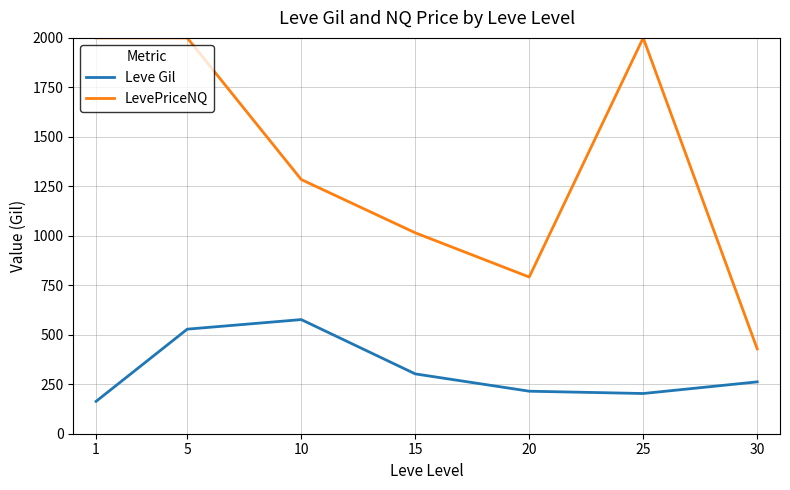

How many series are shown in this chart?

2